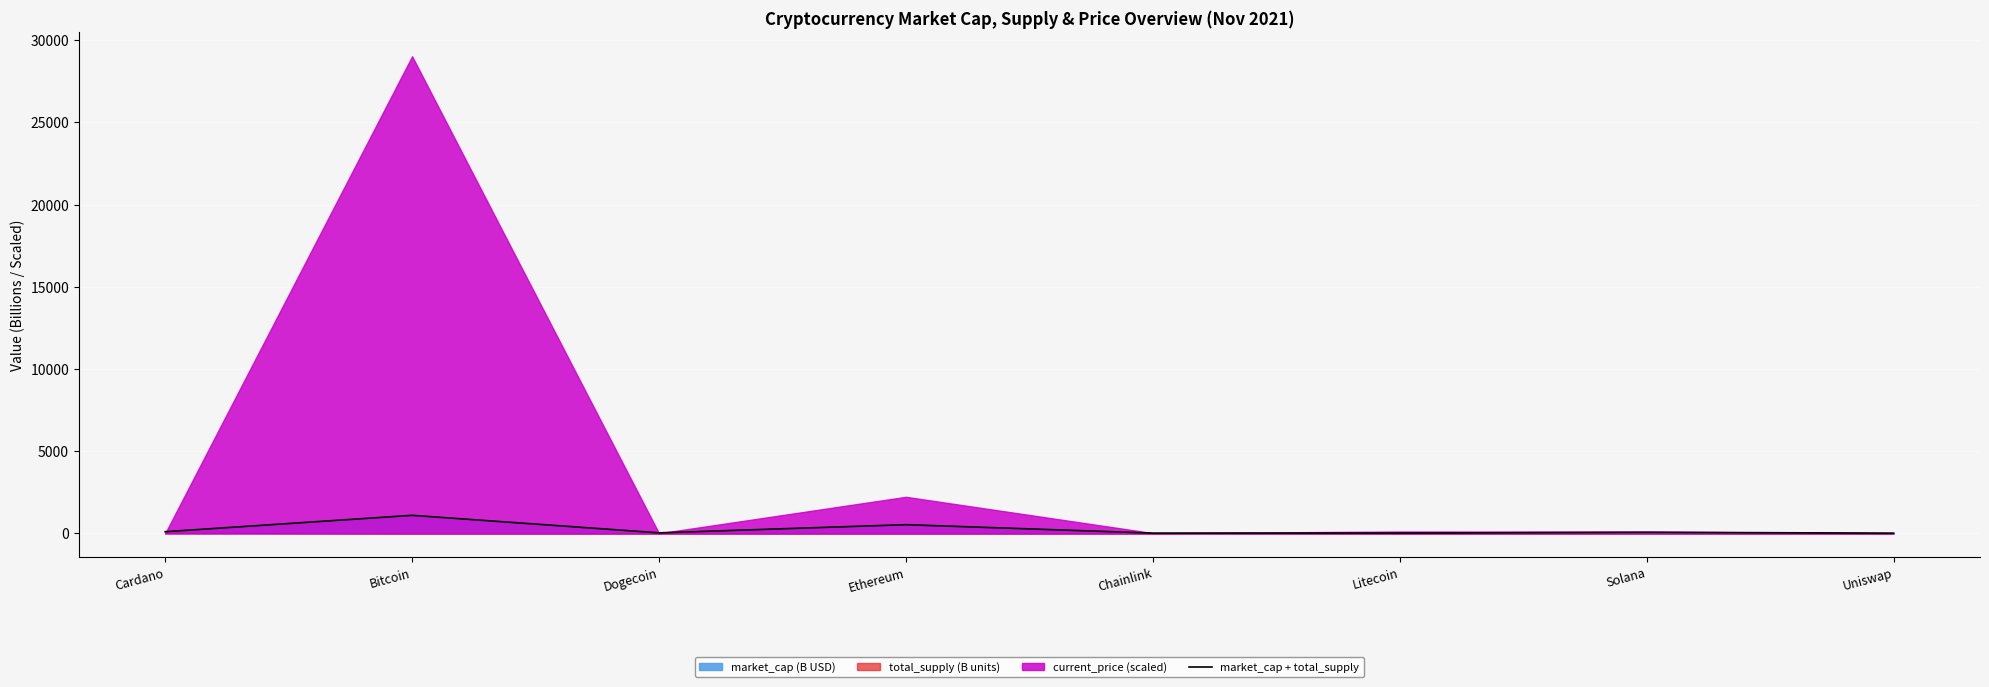

List the labels in order of value, smallest first.

Uniswap, Chainlink, Litecoin, Dogecoin, Solana, Cardano, Ethereum, Bitcoin